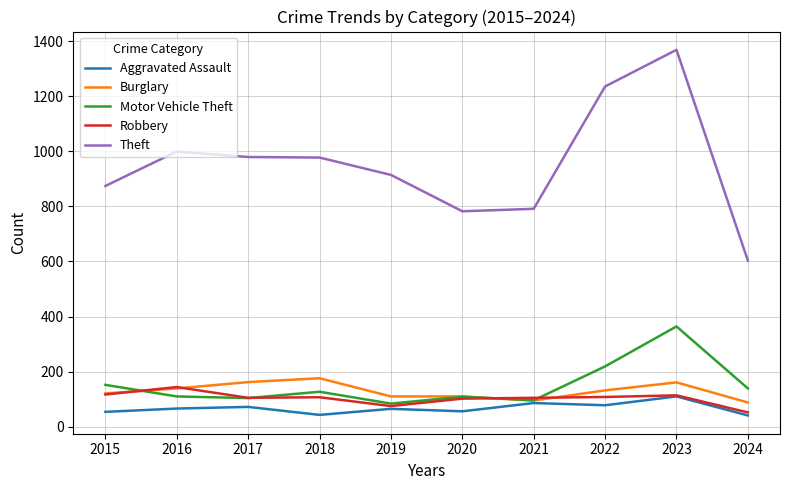

Is the value of Robbery at 2020 greater than the value of Aggravated Assault at 2015?

Yes